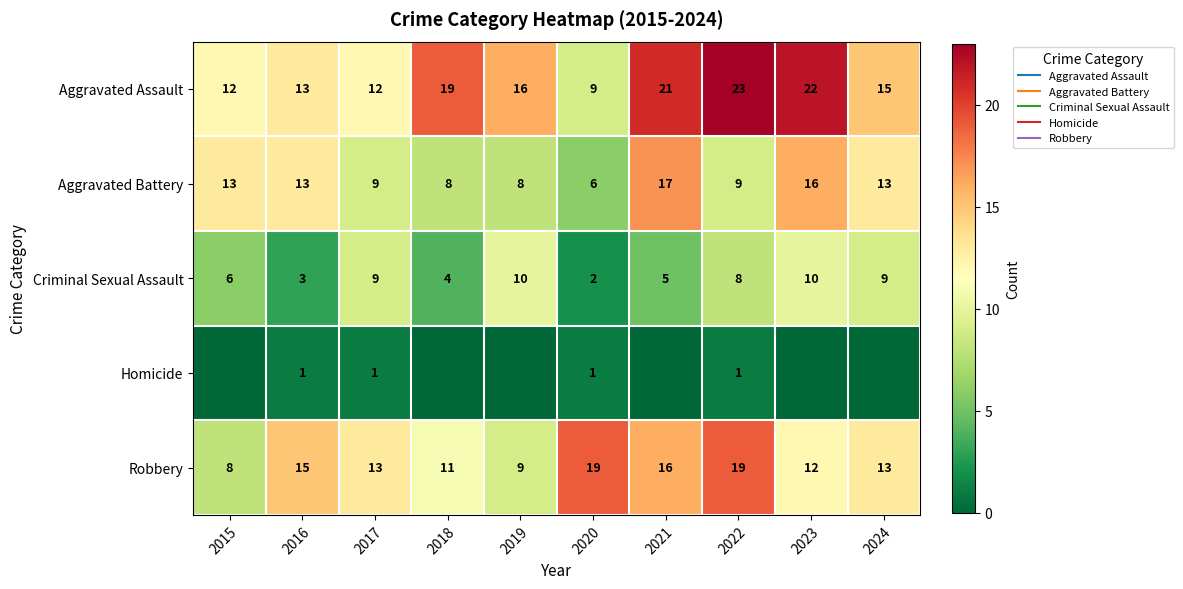

What is the spread (max minus min) of values at 2020?

18